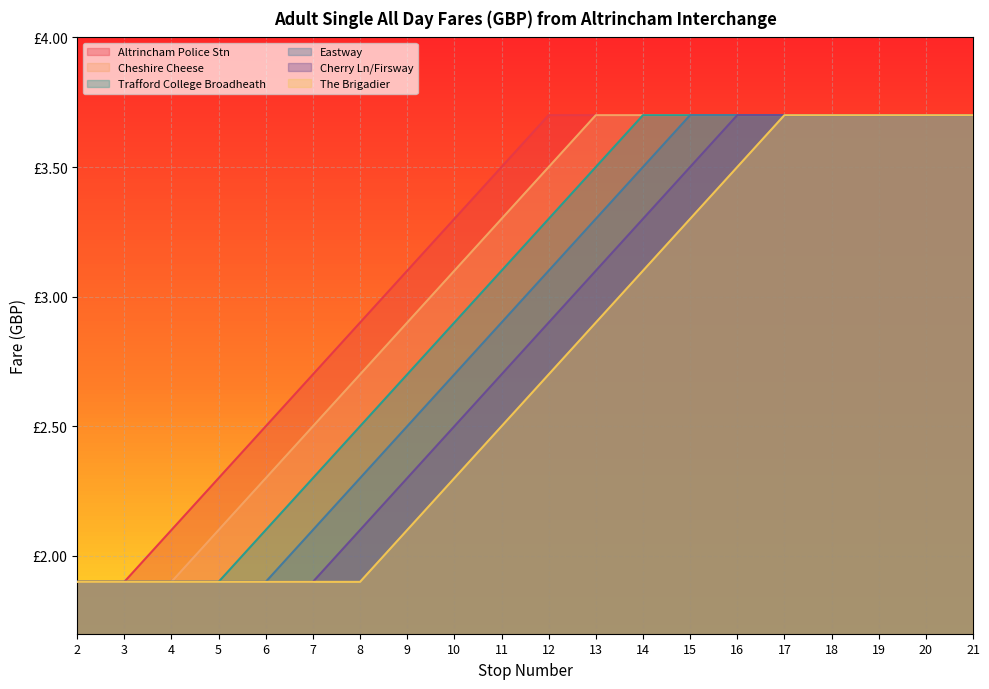

Rank the categories by Altrincham Police Stn value from highest to lowest.

12, 13, 14, 15, 16, 17, 18, 19, 20, 21, 11, 10, 9, 8, 7, 6, 5, 4, 2, 3